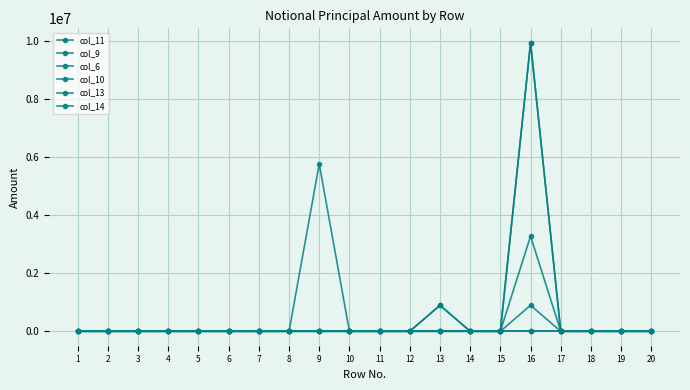

At 5, list the series in order from largest to smallest.

col_11, col_9, col_6, col_10, col_13, col_14